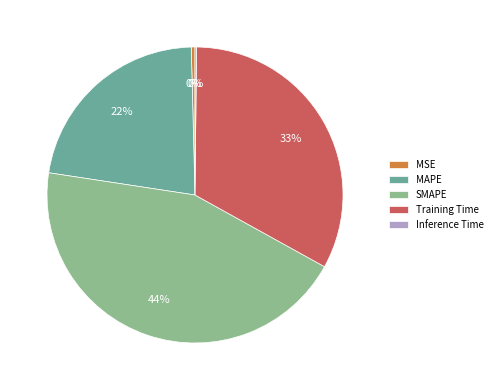

Which category has the biggest portion of the pie?

SMAPE